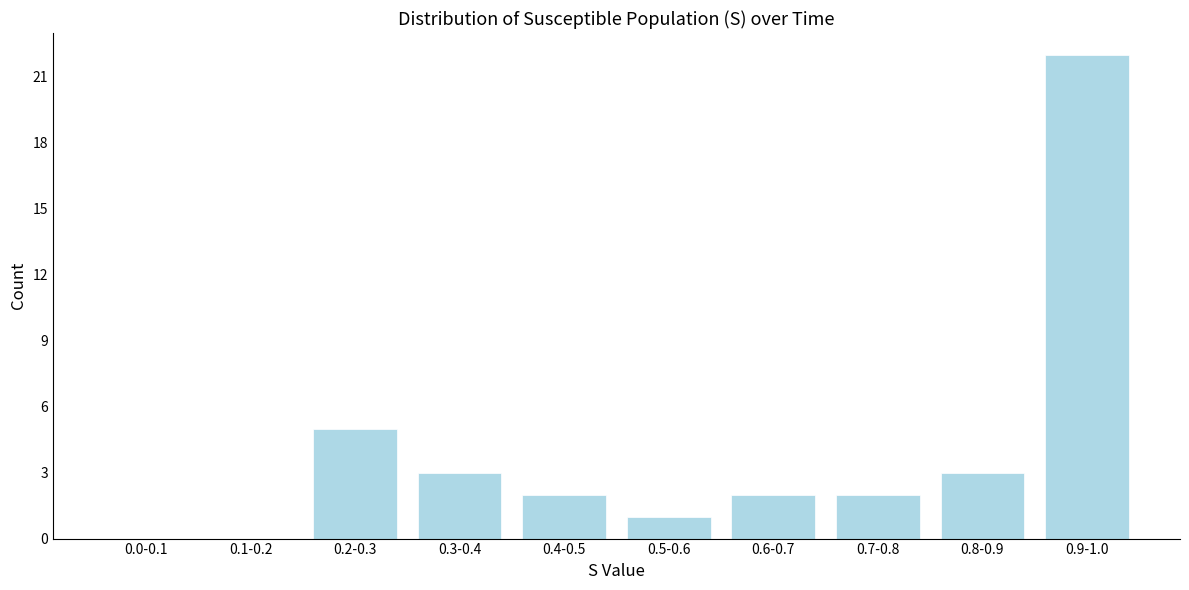

Reading left to right, list all the values displayed in this chart.

0.0-0.1=0	0.1-0.2=0	0.2-0.3=5	0.3-0.4=3	0.4-0.5=2	0.5-0.6=1	0.6-0.7=2	0.7-0.8=2	0.8-0.9=3	0.9-1.0=22